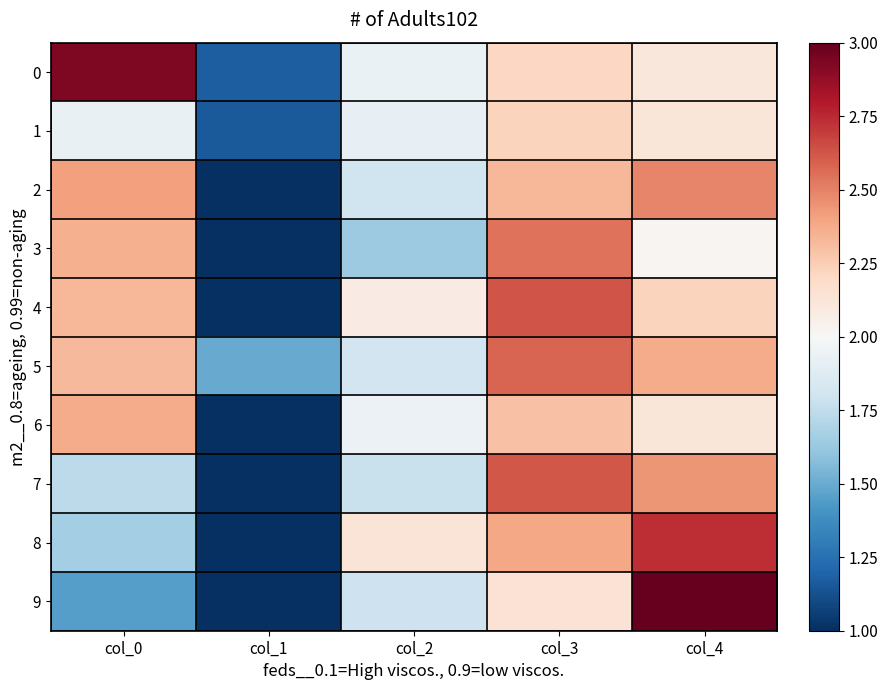

Reading right to left, transcribe all the data shown in this chart.

0: col_4=2.1	col_3=2.2	col_2=1.9	col_1=1.2	col_0=2.9
1: col_4=2.1	col_3=2.2	col_2=1.9	col_1=1.2	col_0=1.9
2: col_4=2.5	col_3=2.3	col_2=1.8	col_1=1.0	col_0=2.4
3: col_4=2.0	col_3=2.5	col_2=1.6	col_1=1.0	col_0=2.4
4: col_4=2.2	col_3=2.6	col_2=2.1	col_1=1.0	col_0=2.3
5: col_4=2.4	col_3=2.6	col_2=1.8	col_1=1.5	col_0=2.3
6: col_4=2.1	col_3=2.3	col_2=1.9	col_1=1.0	col_0=2.4
7: col_4=2.4	col_3=2.6	col_2=1.8	col_1=1.0	col_0=1.7
8: col_4=2.7	col_3=2.4	col_2=2.1	col_1=1.0	col_0=1.7
9: col_4=3.0	col_3=2.1	col_2=1.8	col_1=1.0	col_0=1.5